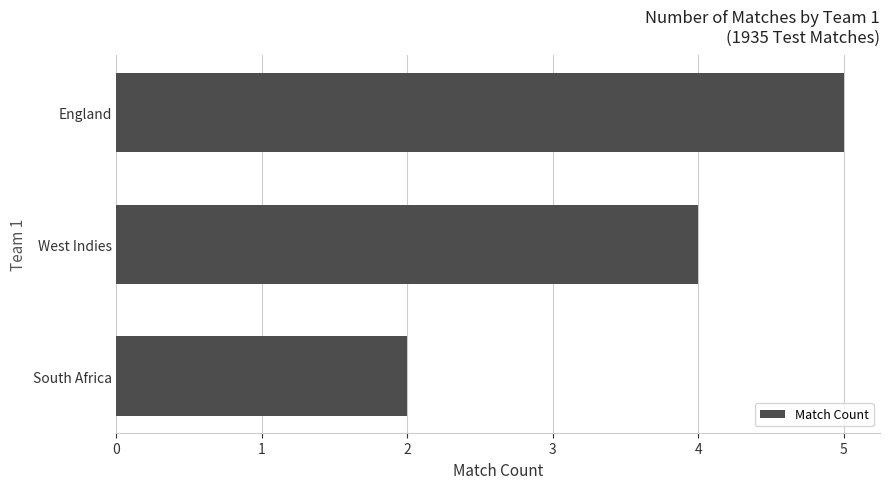

Count the number of categories in the chart.

3